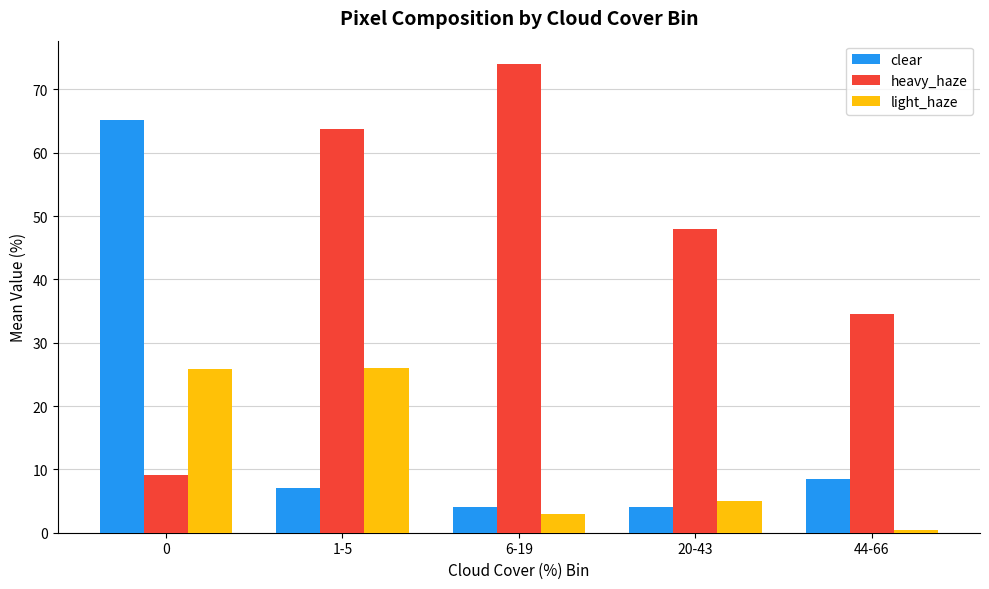

What is the label of the 1st bar from the right?

44-66